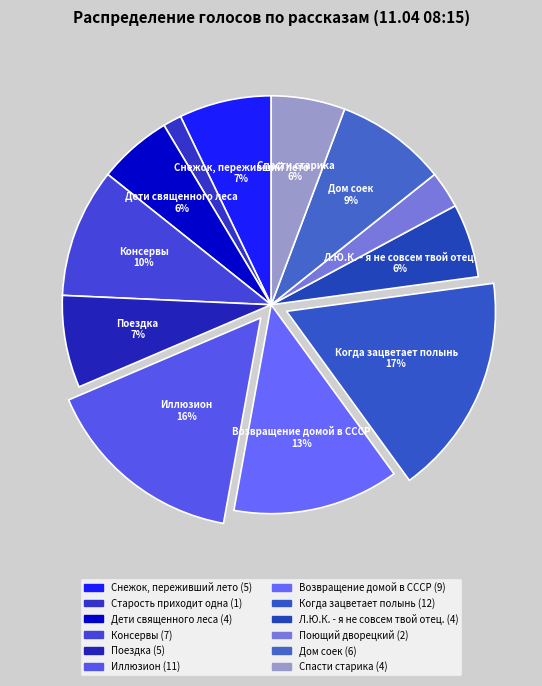

The Дом соек slice represents 1% of the pie. True or false?

False